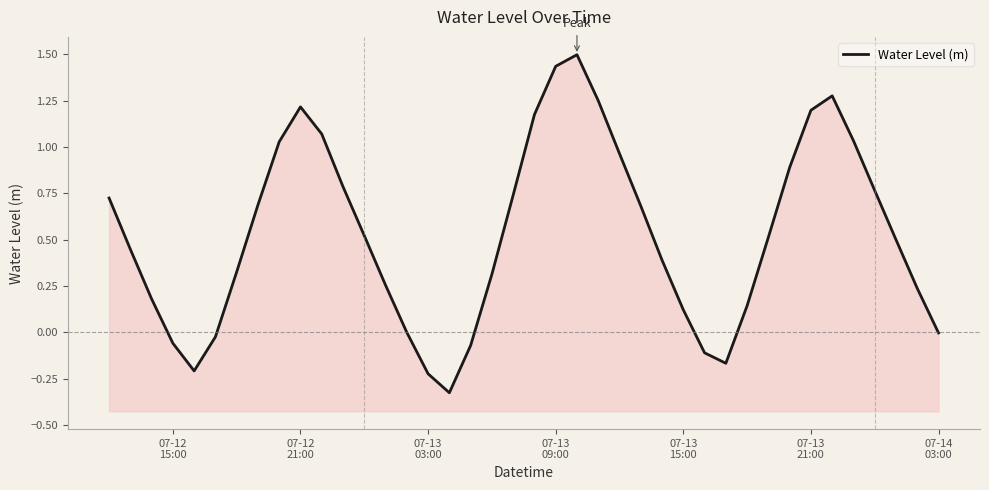

What is the smallest value displayed?

-0.3